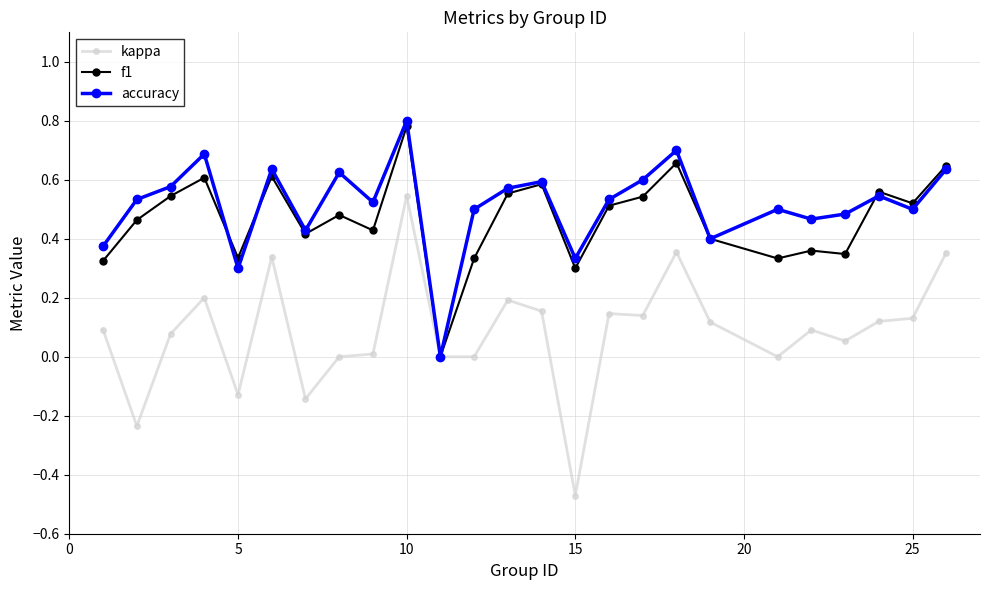

Which series has the largest range (max minus min)?

kappa